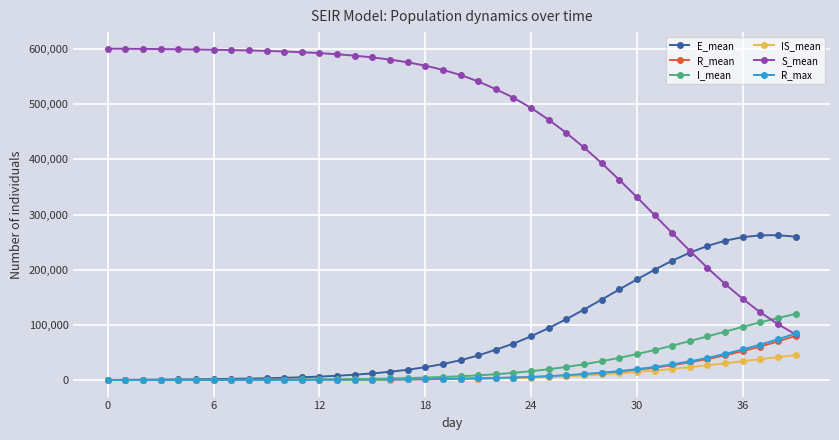

Which series has the largest range (max minus min)?

S_mean